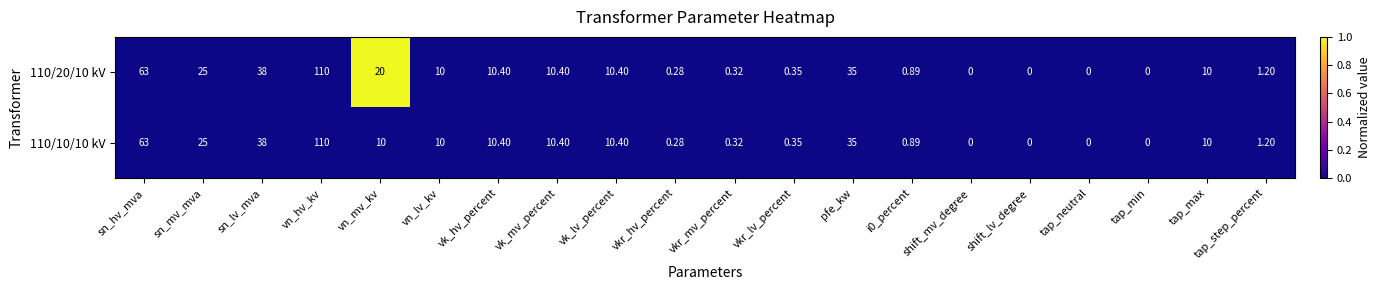

Where does the 110/10/10 kV series first go above 10?

sn_hv_mva